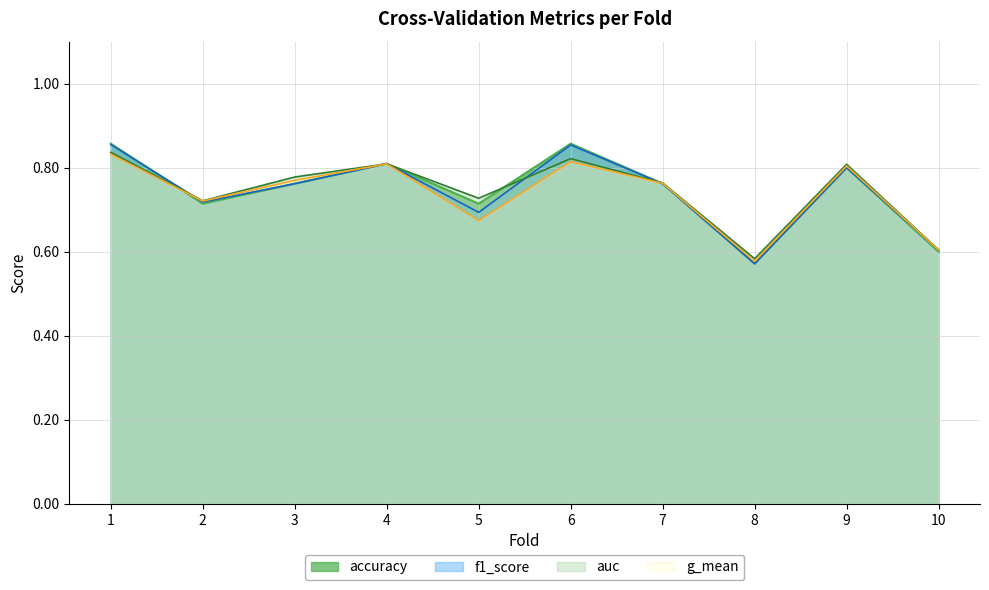

Where is the first local minimum for g_mean?

2